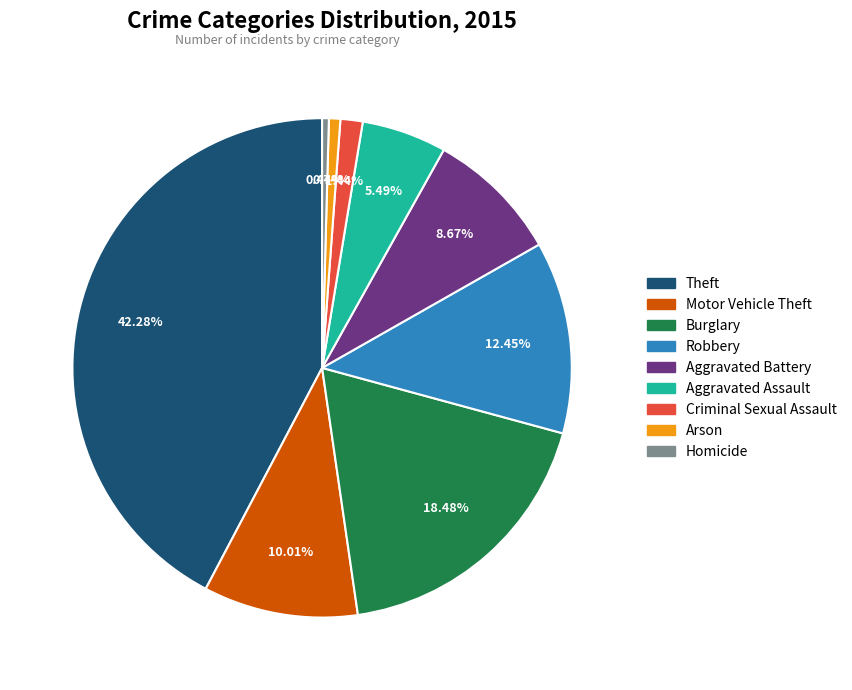

What percentage is the Robbery slice, to the nearest percent?

12%